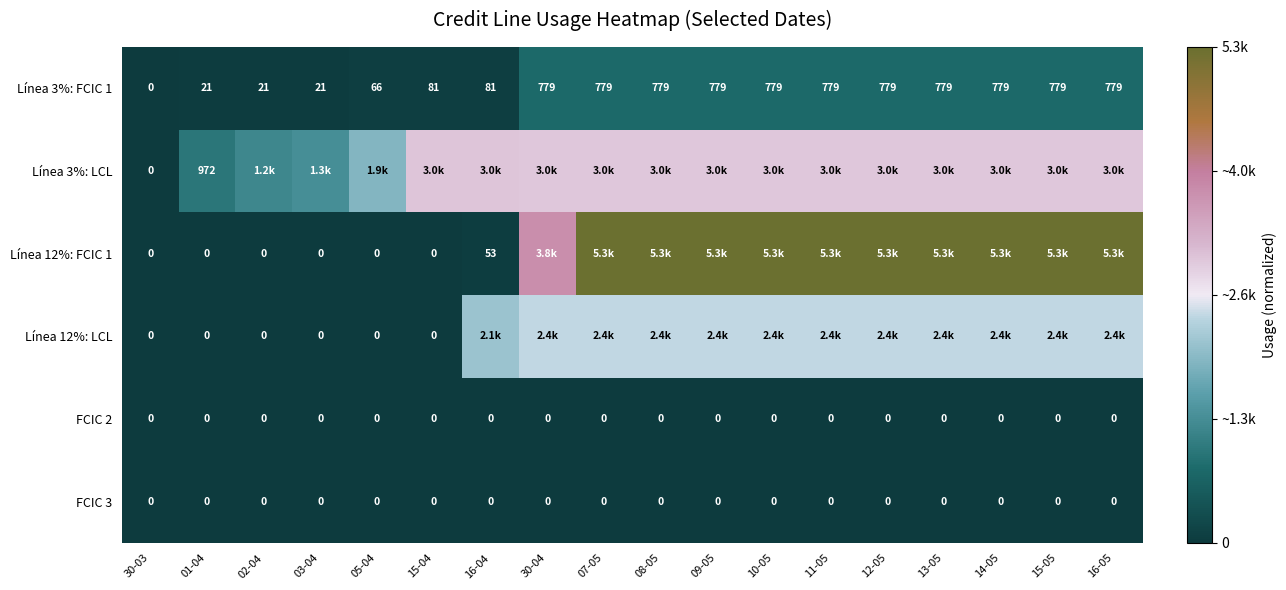

At which category is the sum across all series the highest?

07-05